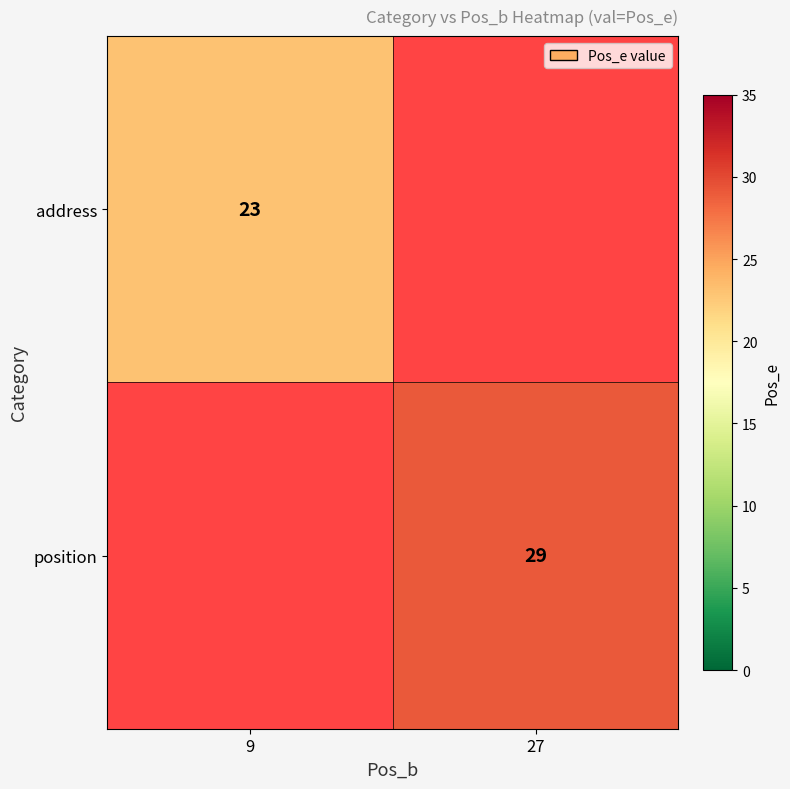

At how many categories does at least one series exceed 24?

1